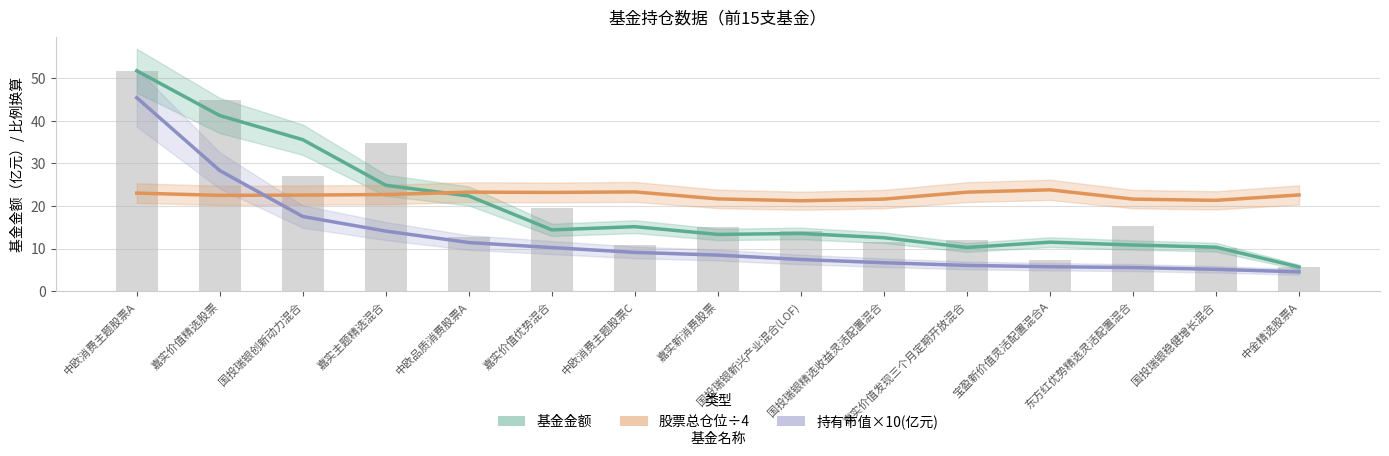

Rank the series at 国投瑞银稳健增长混合 from lowest to highest value.

持有市值×10(亿元), 基金金额, 股票总仓位÷4